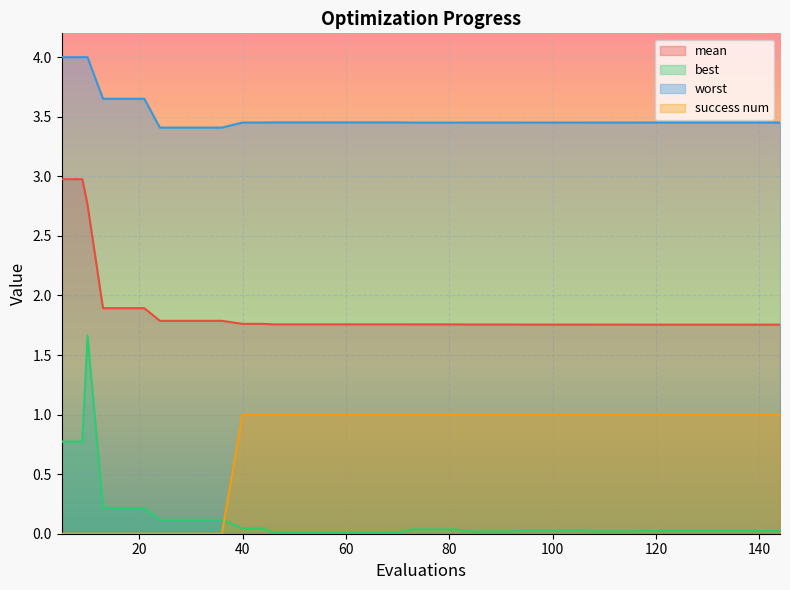

What is the difference between the maximum and second lowest values in the success num series?

1.0